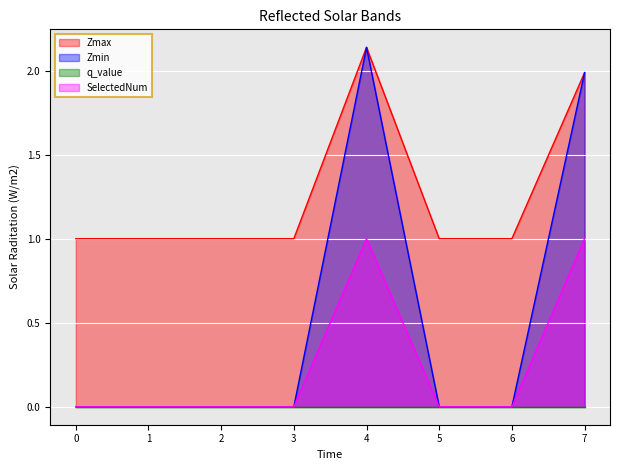

At which category is the sum across all series the highest?

4